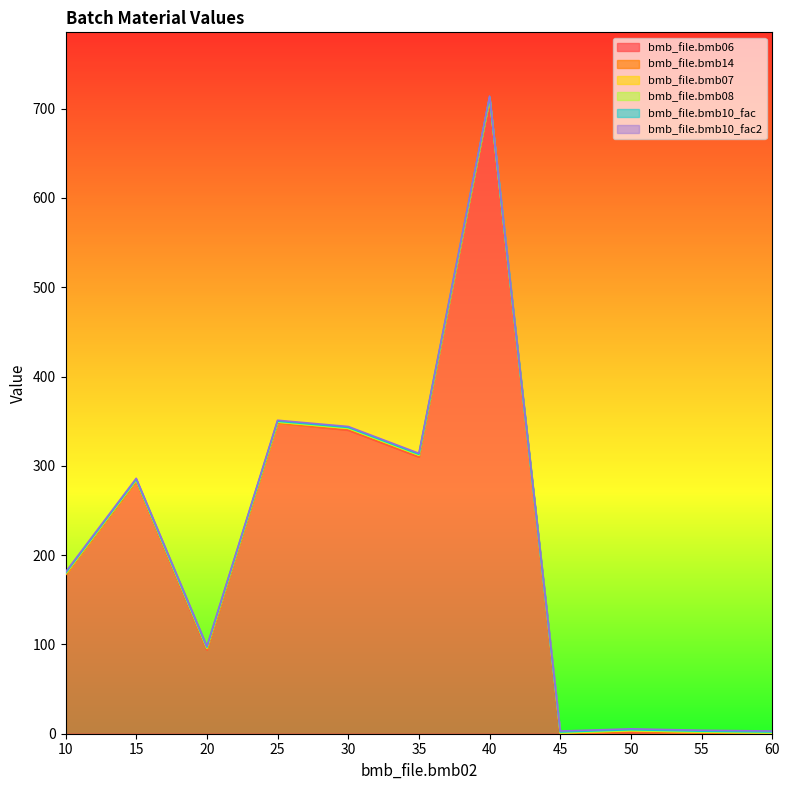

Rank the series by their maximum value, from lowest to highest.

bmb_file.bmb08, bmb_file.bmb14, bmb_file.bmb07, bmb_file.bmb10_fac, bmb_file.bmb10_fac2, bmb_file.bmb06